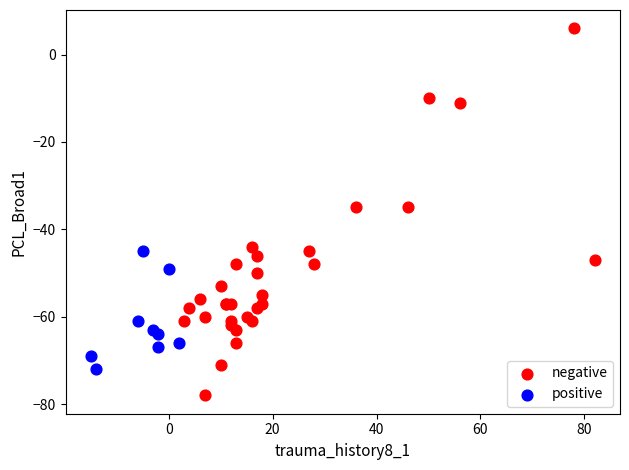

What are all the series names shown in the legend?

negative, positive